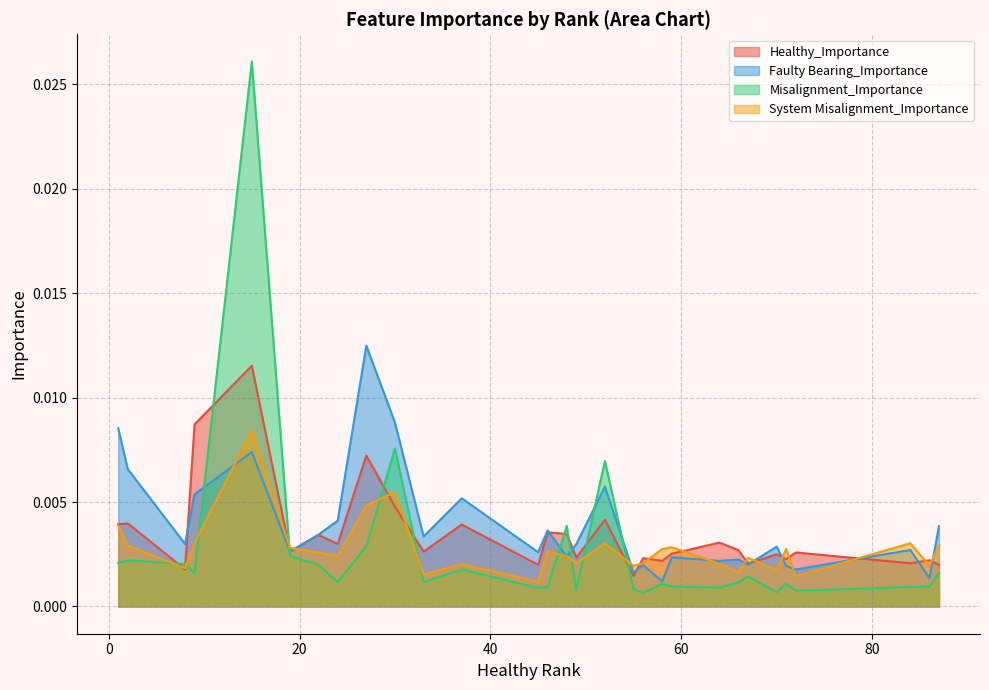

In Misalignment_Importance, how many points are higher than both neighbors (excluding endpoints)?

9